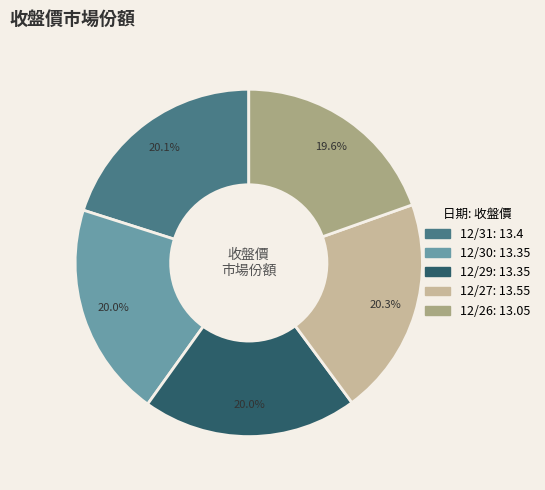

How much of the chart is everything except 12/26?

80.4%